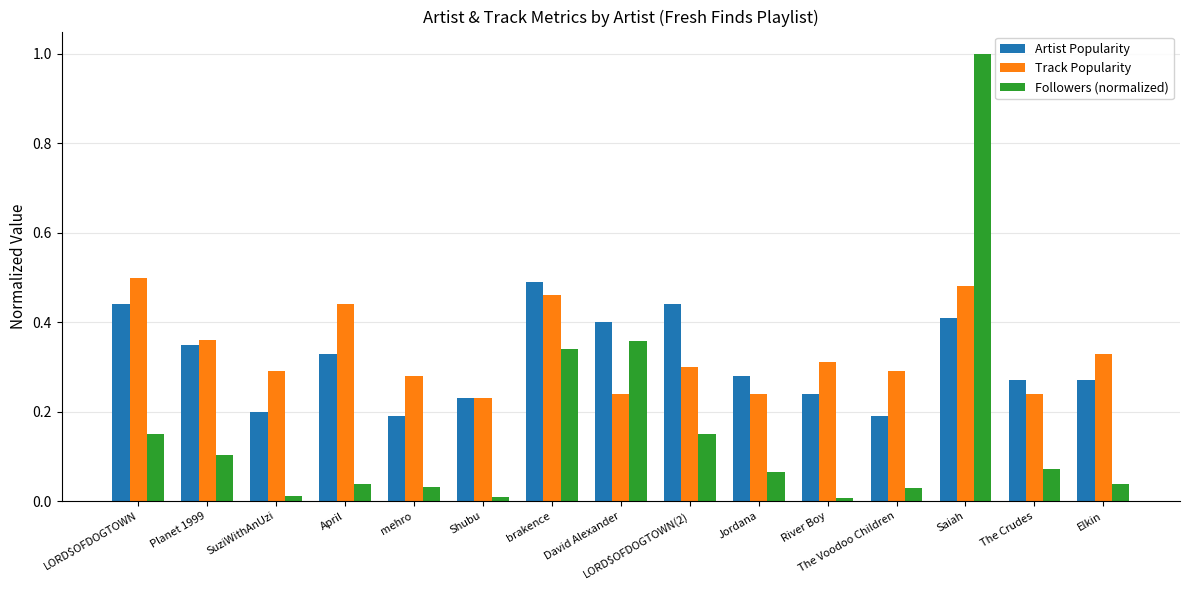

At River Boy, list the series in order from largest to smallest.

Track Popularity, Artist Popularity, Followers (normalized)